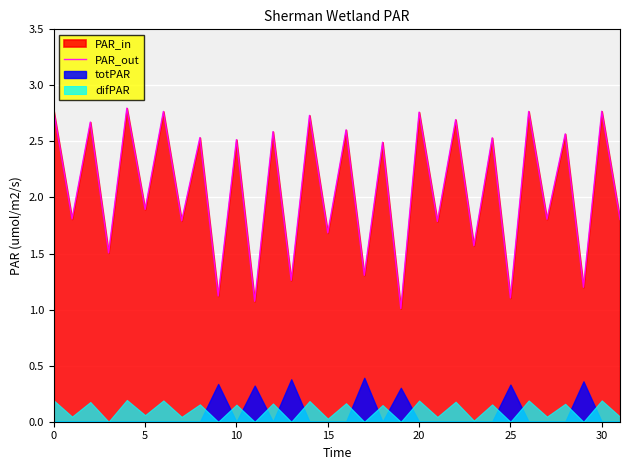

How many lines are shown in the chart?

1